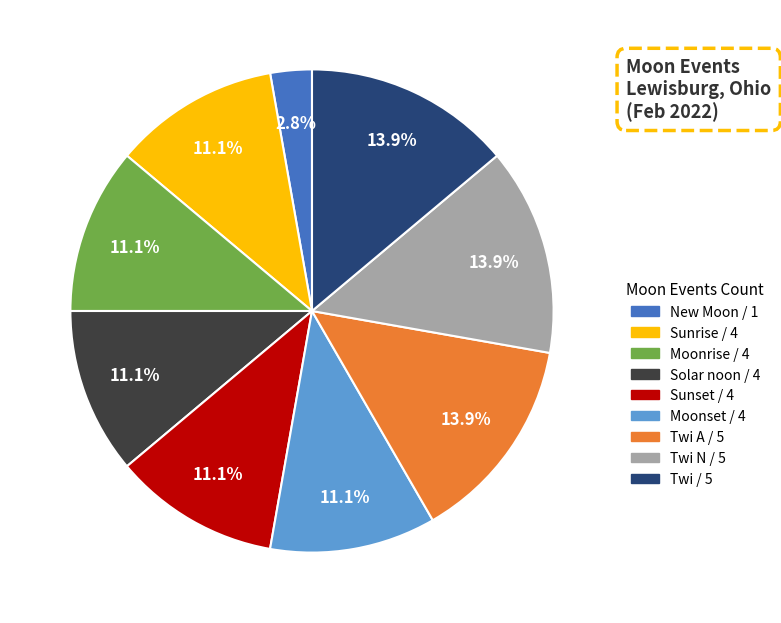

Does any single category account for the majority?

No